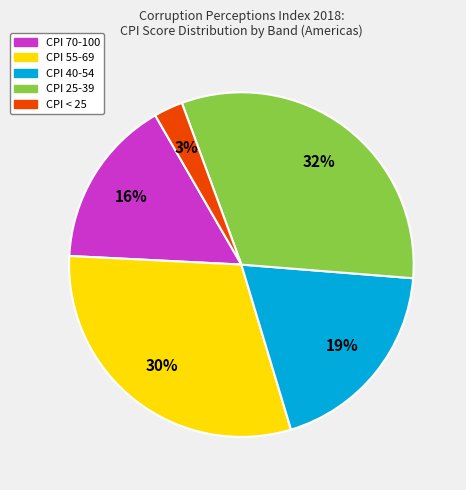

Is there a majority slice in this chart?

No